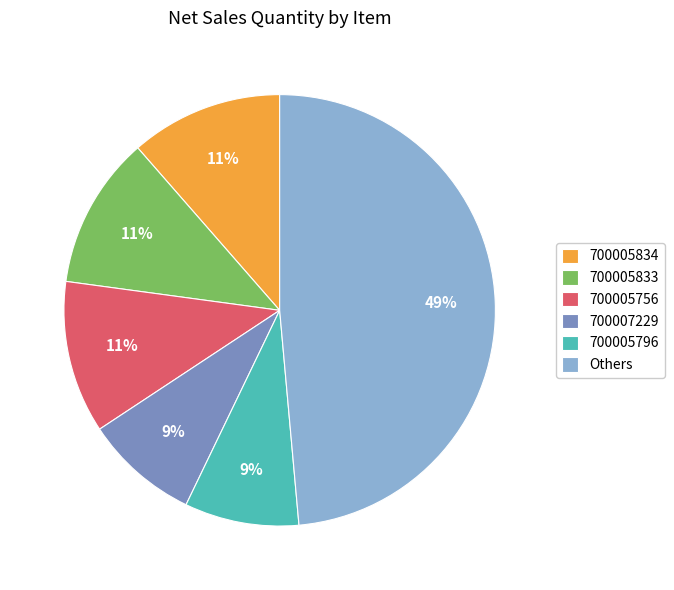

To the nearest percent, what is the difference between the largest and smallest slice percentages?

40%